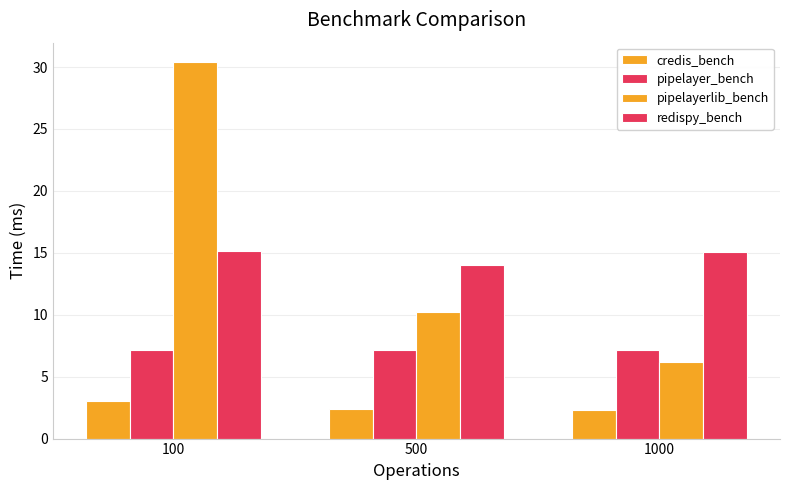

Where does the redispy_bench series first go above 15?

100